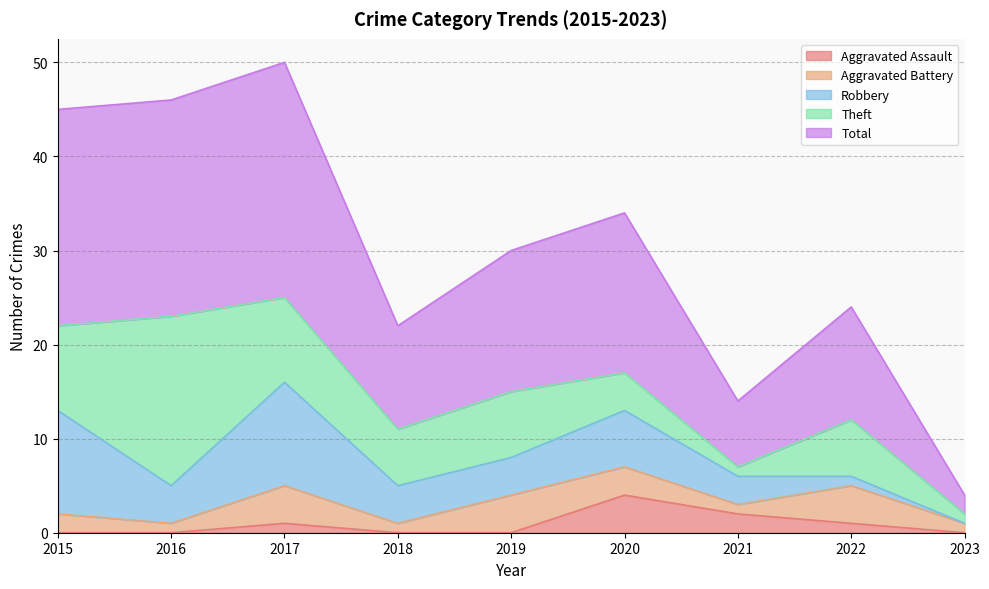

True or false: Aggravated Battery has more than 1 interior local peaks.

True